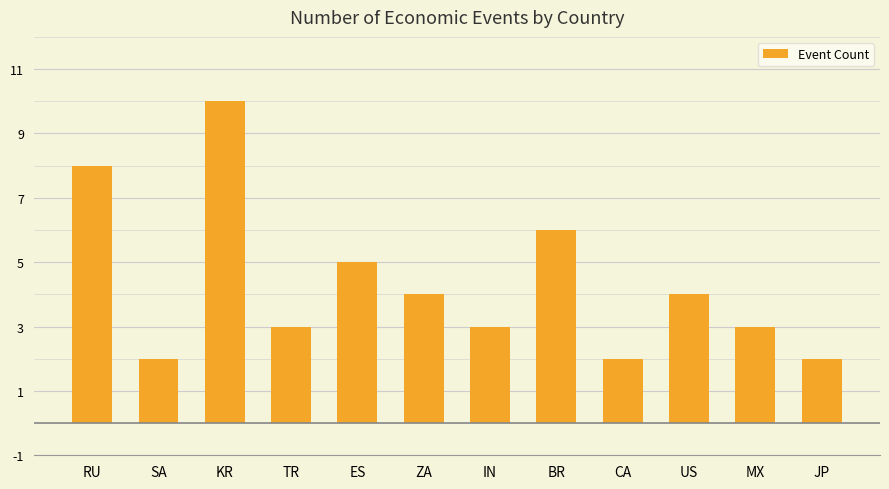

Reading right to left, list all the values displayed in this chart.

2	3	4	2	6	3	4	5	3	10	2	8